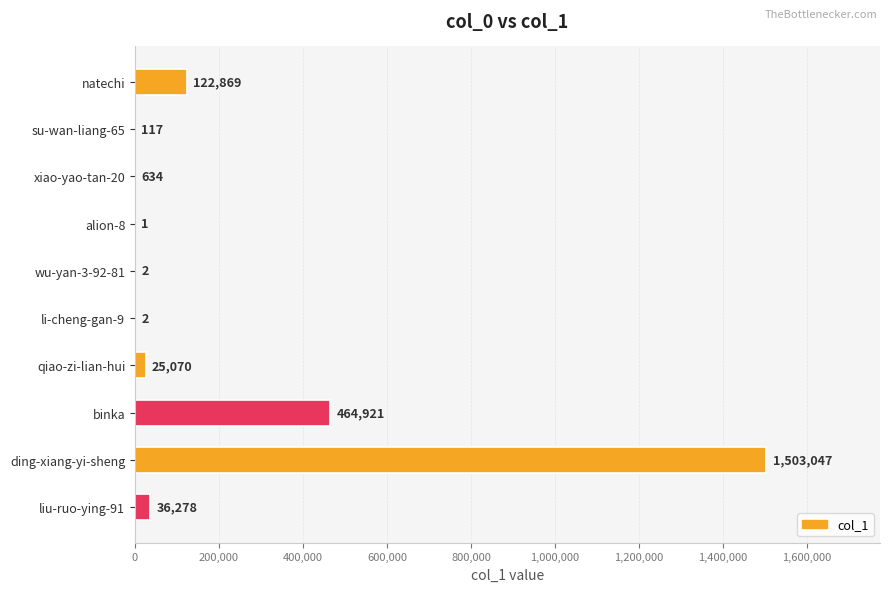

The chart shows a value of 25070 at qiao-zi-lian-hui. True or false?

True